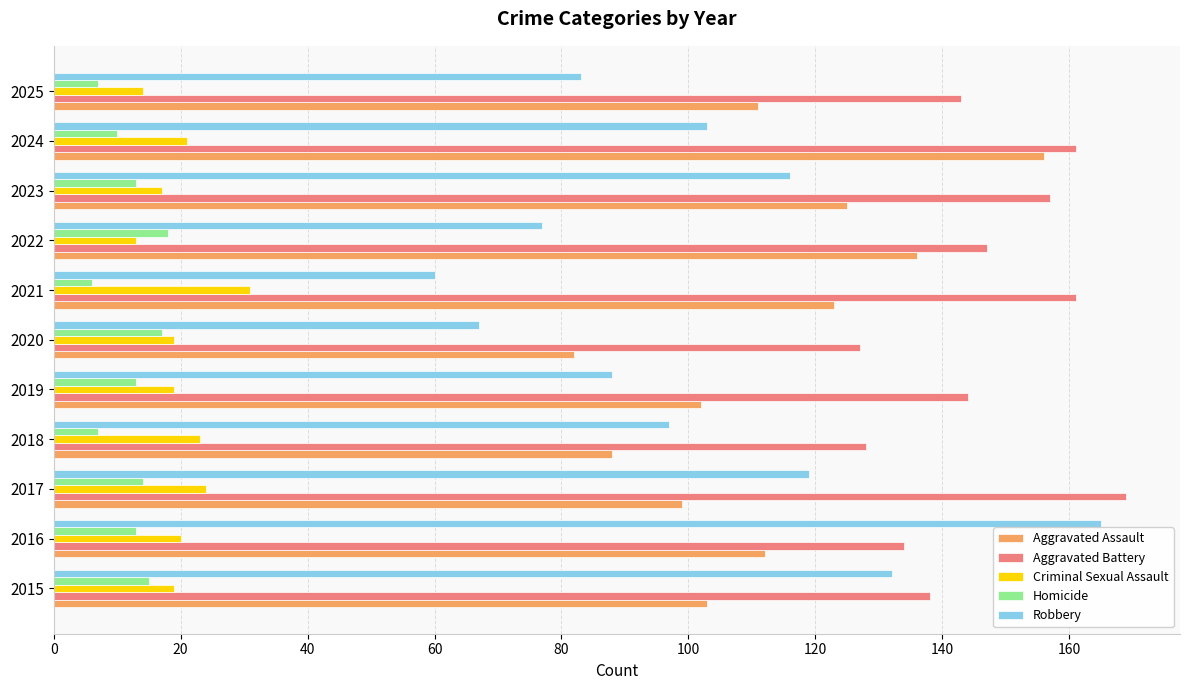

Which category has the highest value across all series?

2017